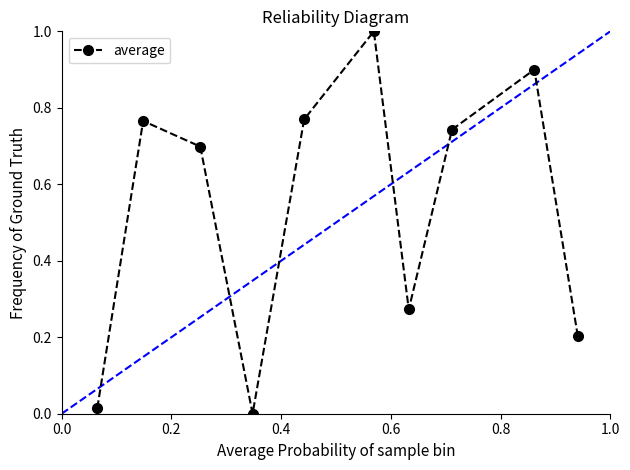

What is the difference between the maximum and minimum values?

1.0